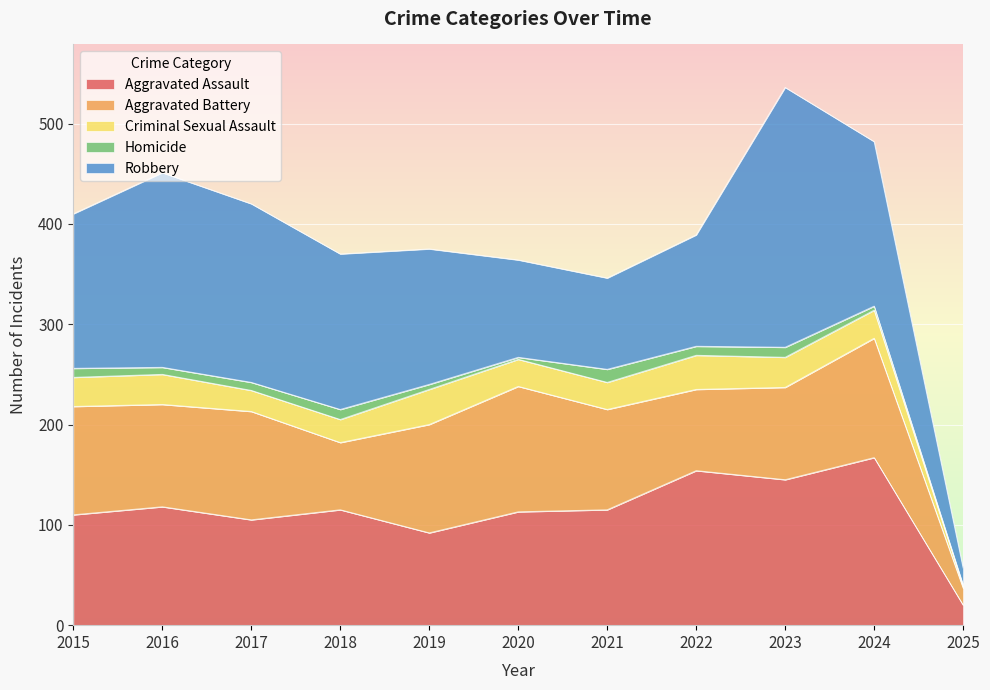

Which series has the largest total across all categories?

Robbery